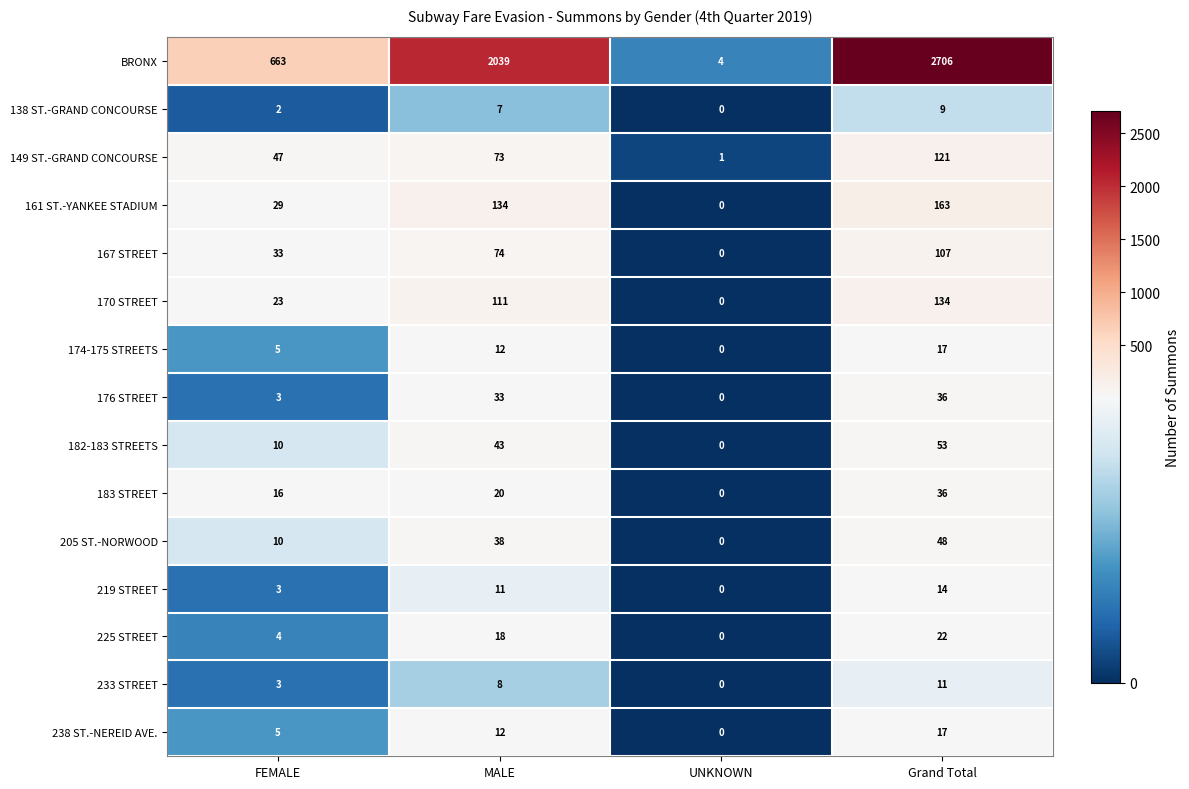

Which category has the lowest value in the 233 STREET series?

UNKNOWN